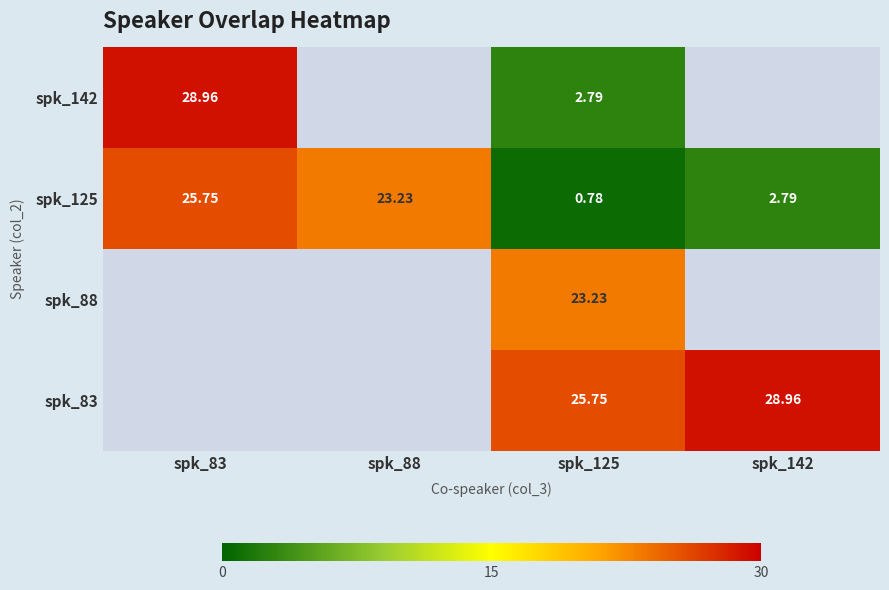

Is the value of spk_142 at spk_125 greater than the value of spk_83 at spk_125?

No